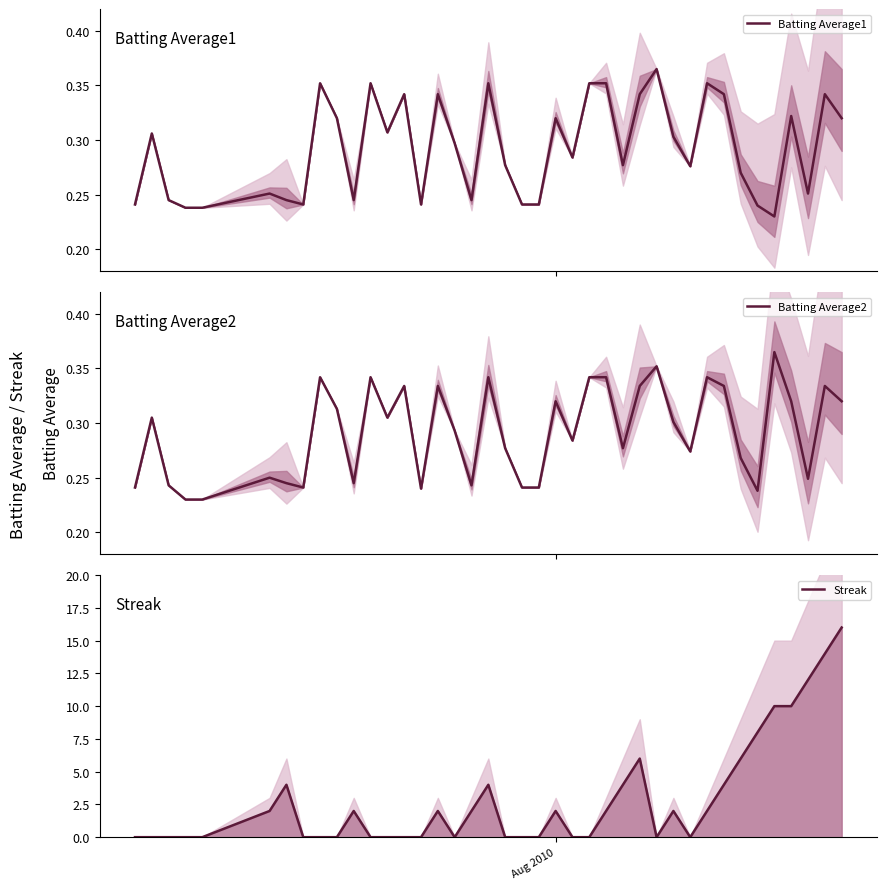

Does the chart have visible grid lines?

No